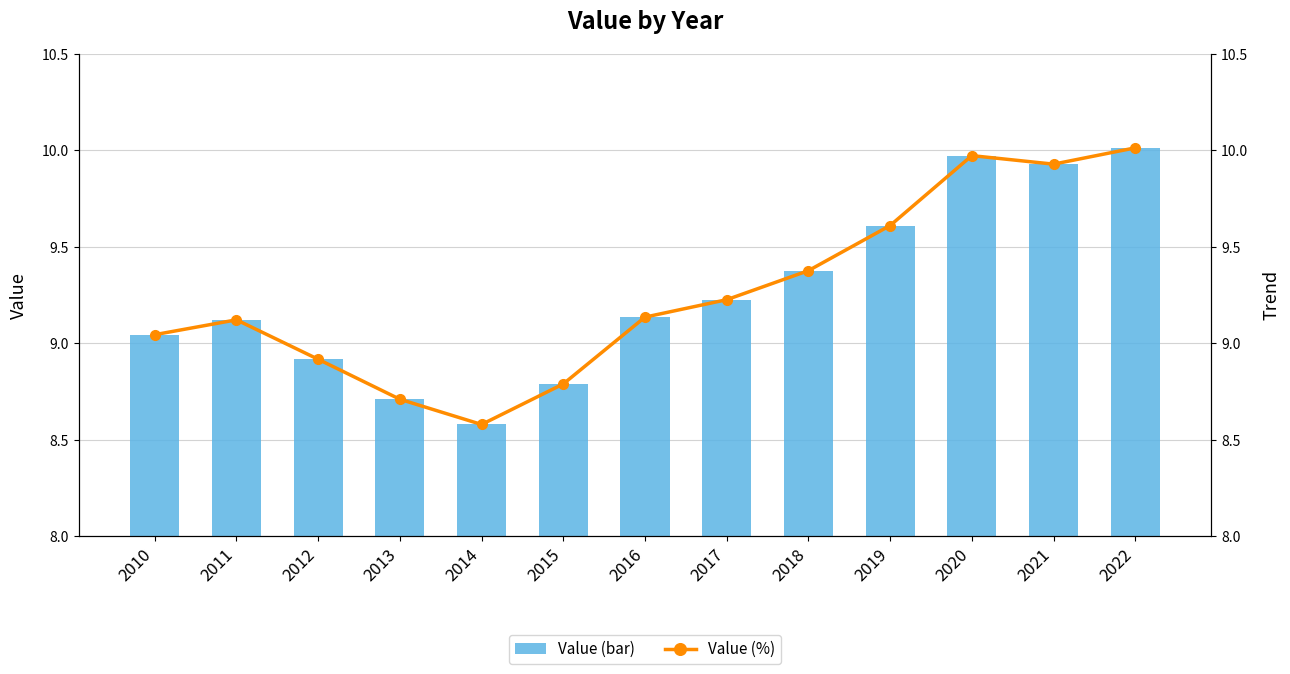

At which category does the chart reach its peak across all series?

2022